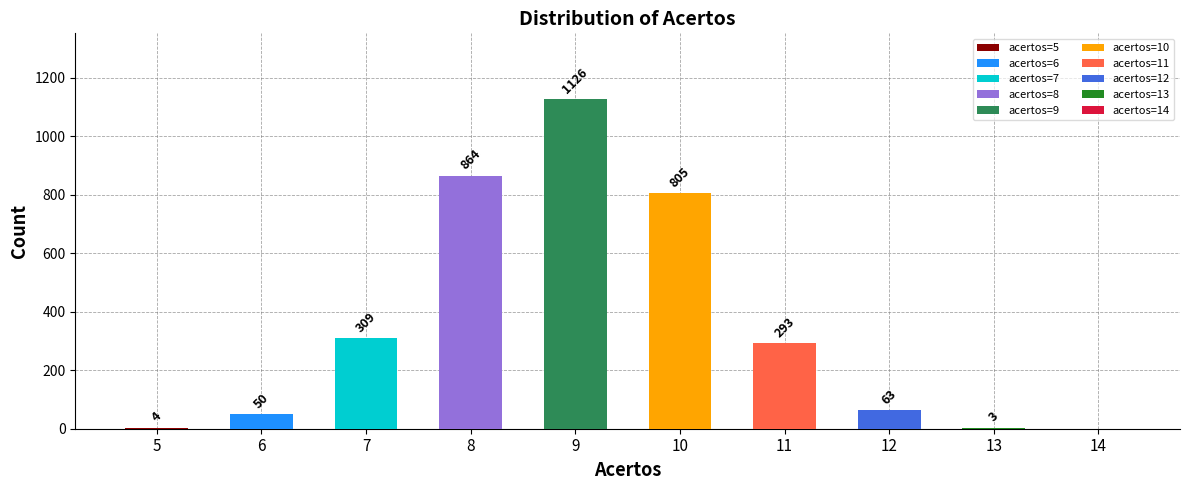

What is the greatest value displayed?

1126